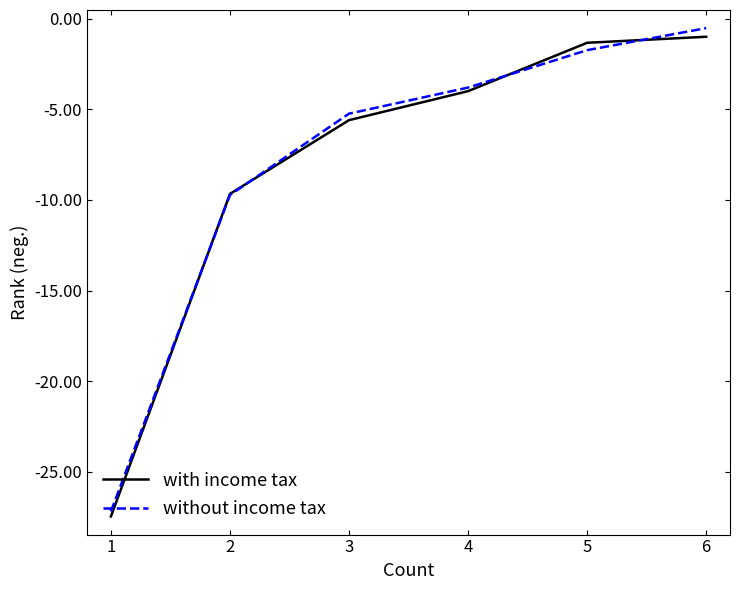

The value of without income tax at 4 is -0.8. True or false?

False